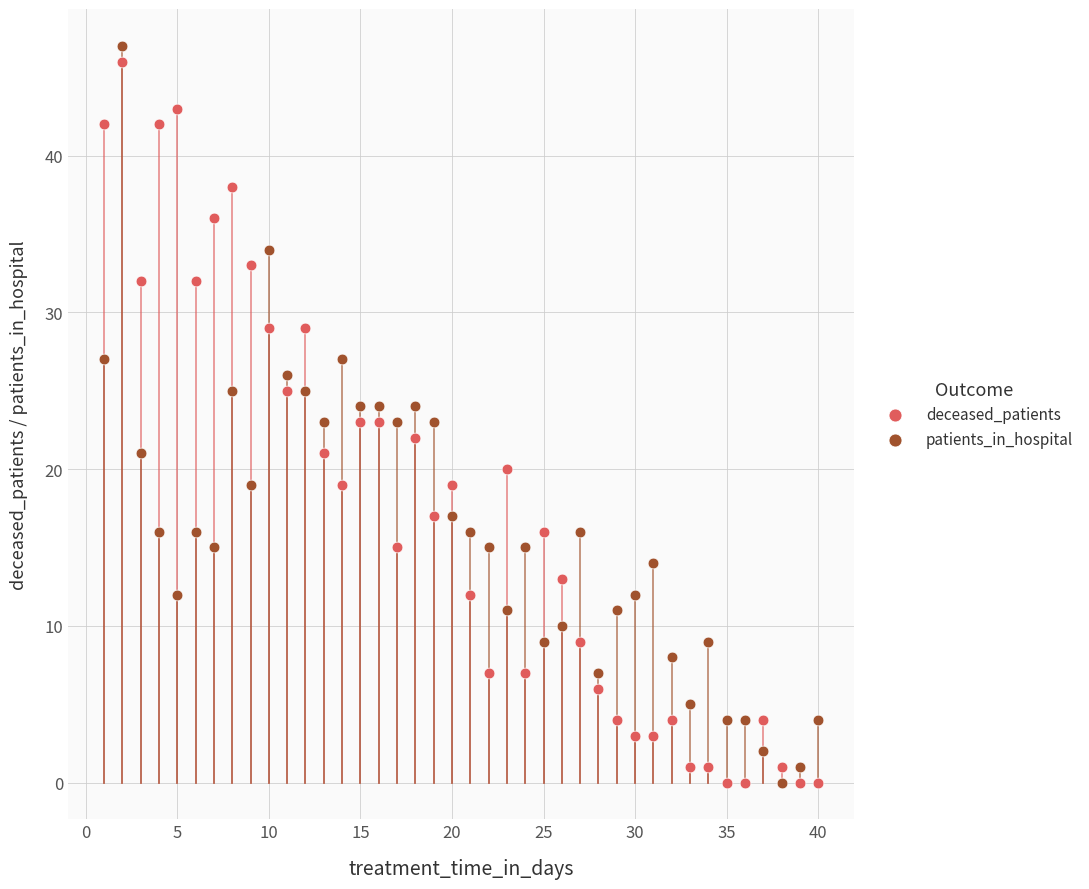

Across all data points, what is the range of X values (max minus min)?

39